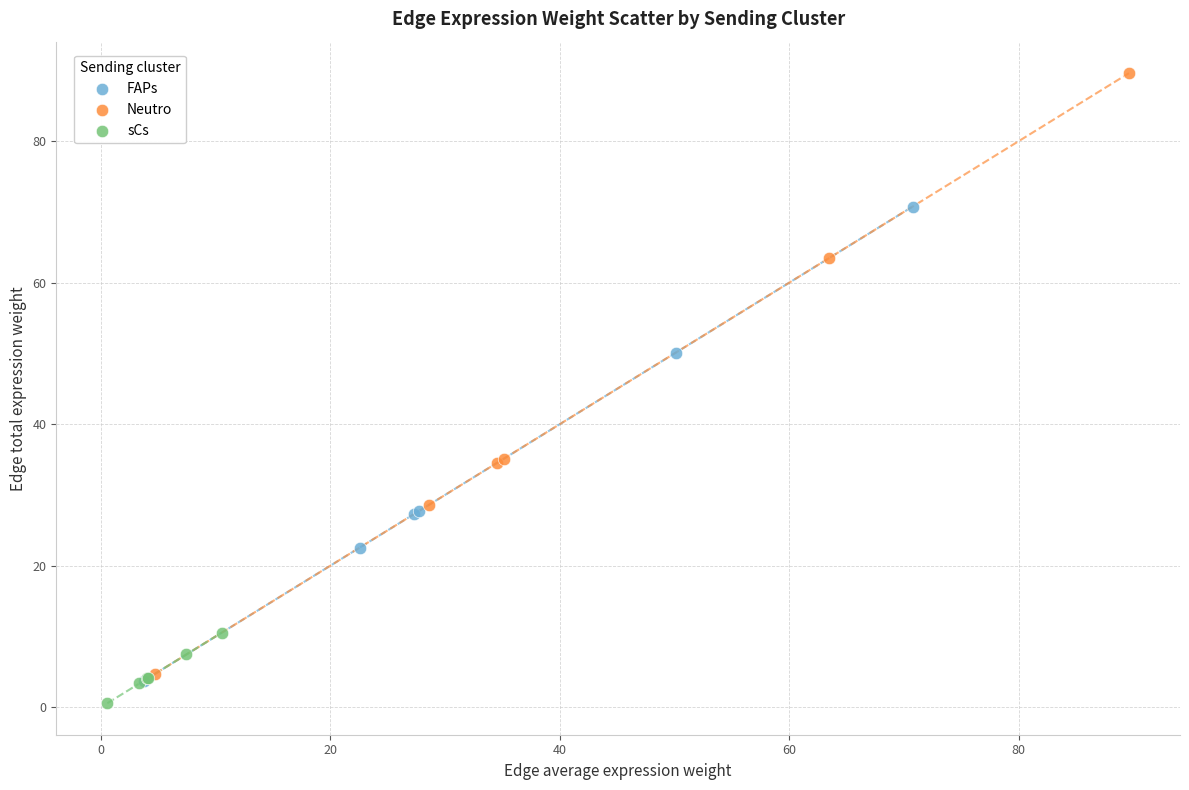

Which series reaches the maximum Y coordinate?

Neutro